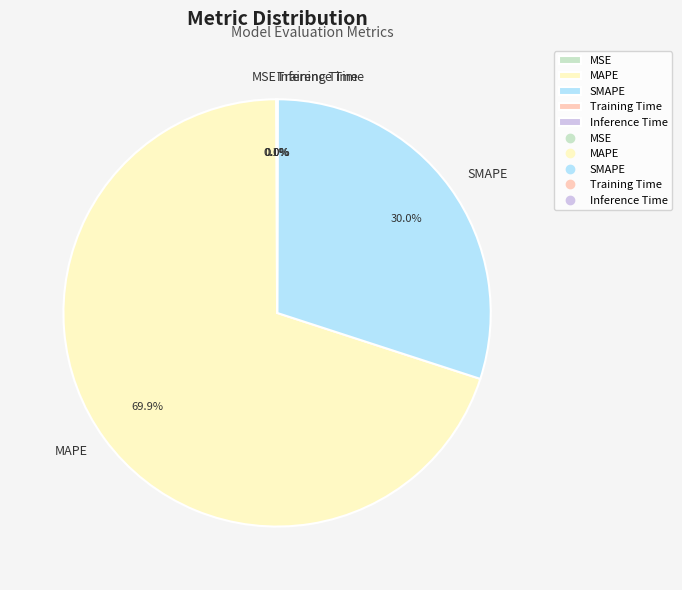

To the nearest percent, what is the average slice percentage?

20%